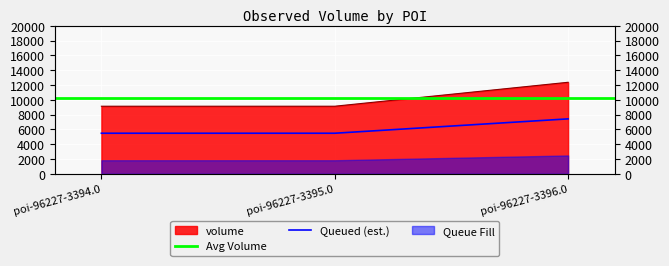

Reading right to left, extract all data points from this chart.

poi-96227-3396.0=12367	poi-96227-3395.0=9130	poi-96227-3394.0=9130